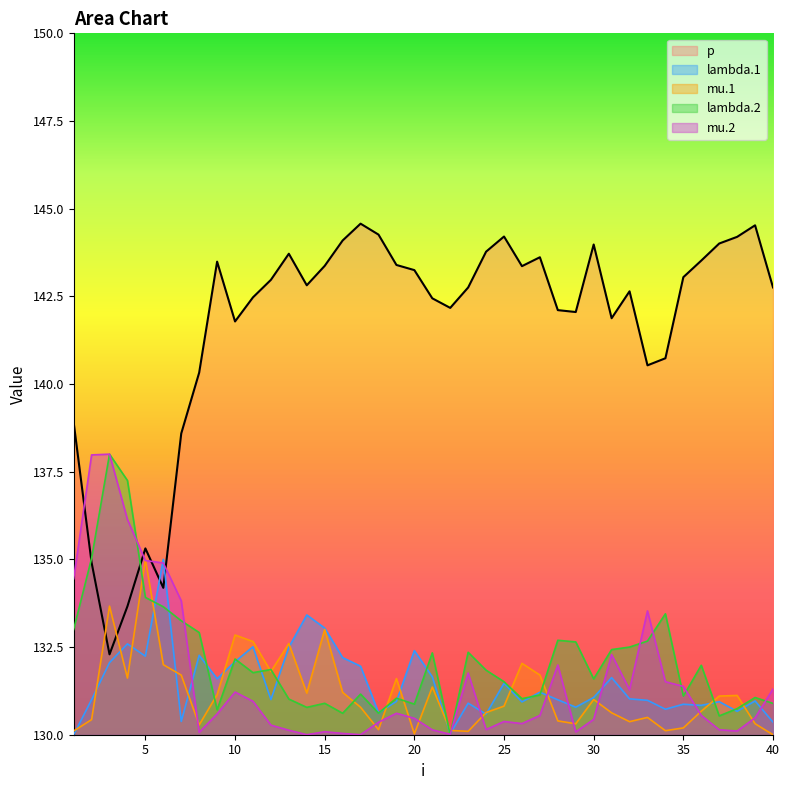

Reading left to right, extract all data points from this chart.

lambda.1: 130.0	131.0	132.1	132.6	132.2	135.0	130.4	132.3	131.6	132.1	132.5	131.0	132.5	133.4	133.0	132.2	132.0	130.6	130.9	132.4	131.7	130.0	130.9	130.6	131.5	130.9	131.2	131.0	130.8	131.1	131.6	131.0	131.0	130.7	130.9	130.8	130.9	130.7	131.0	130.4
mu.1: 130.1	130.4	133.7	131.6	135.0	132.0	131.7	130.3	131.1	132.8	132.7	131.8	132.6	131.2	133.0	131.2	130.8	130.1	131.6	130.0	131.4	130.1	130.1	130.6	130.8	132.0	131.7	130.4	130.3	131.0	130.6	130.4	130.5	130.1	130.2	130.7	131.1	131.1	130.3	130.0
lambda.2: 133.0	135.0	138.0	137.2	133.9	133.6	133.2	132.9	130.7	132.2	131.8	131.9	131.0	130.8	130.9	130.6	131.2	130.6	131.0	130.9	132.3	130.0	132.4	131.8	131.5	131.0	131.1	132.7	132.6	131.6	132.4	132.5	132.7	133.4	131.1	132.0	130.5	130.7	131.1	130.9
mu.2: 134.4	138.0	138.0	136.1	135.0	134.9	133.8	130.1	130.6	131.2	131.0	130.3	130.1	130.0	130.1	130.0	130.0	130.4	130.6	130.5	130.1	130.0	131.8	130.1	130.4	130.3	130.5	132.0	130.1	130.4	132.3	131.3	133.5	131.5	131.4	130.6	130.1	130.1	130.5	131.3
p: 138.9	134.9	132.3	133.7	135.3	134.2	138.6	140.3	143.5	141.8	142.5	143.0	143.7	142.8	143.4	144.1	144.6	144.3	143.4	143.2	142.4	142.2	142.8	143.8	144.2	143.4	143.6	142.1	142.1	144.0	141.9	142.6	140.5	140.7	143.0	143.5	144.0	144.2	144.5	142.8